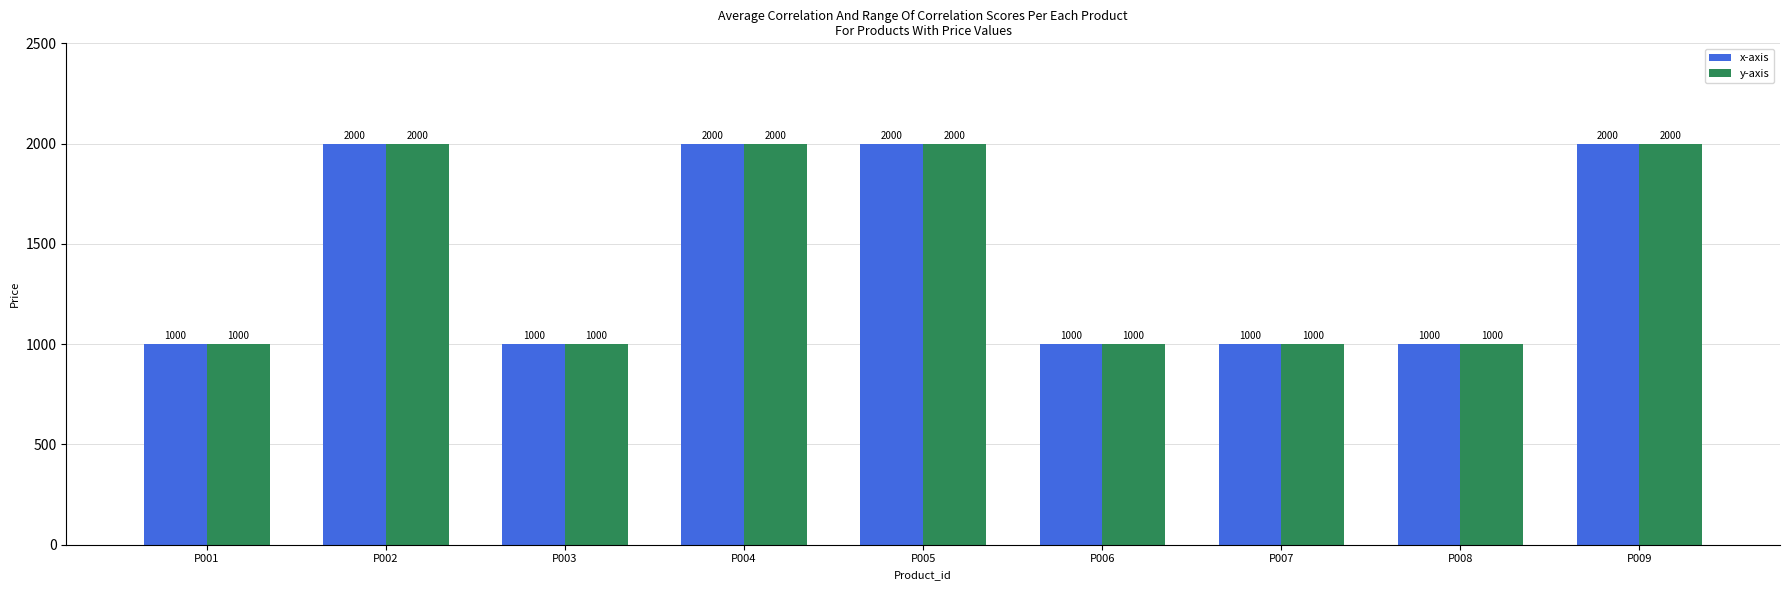

Read the y-axis value at P002, to the nearest 50.

2000